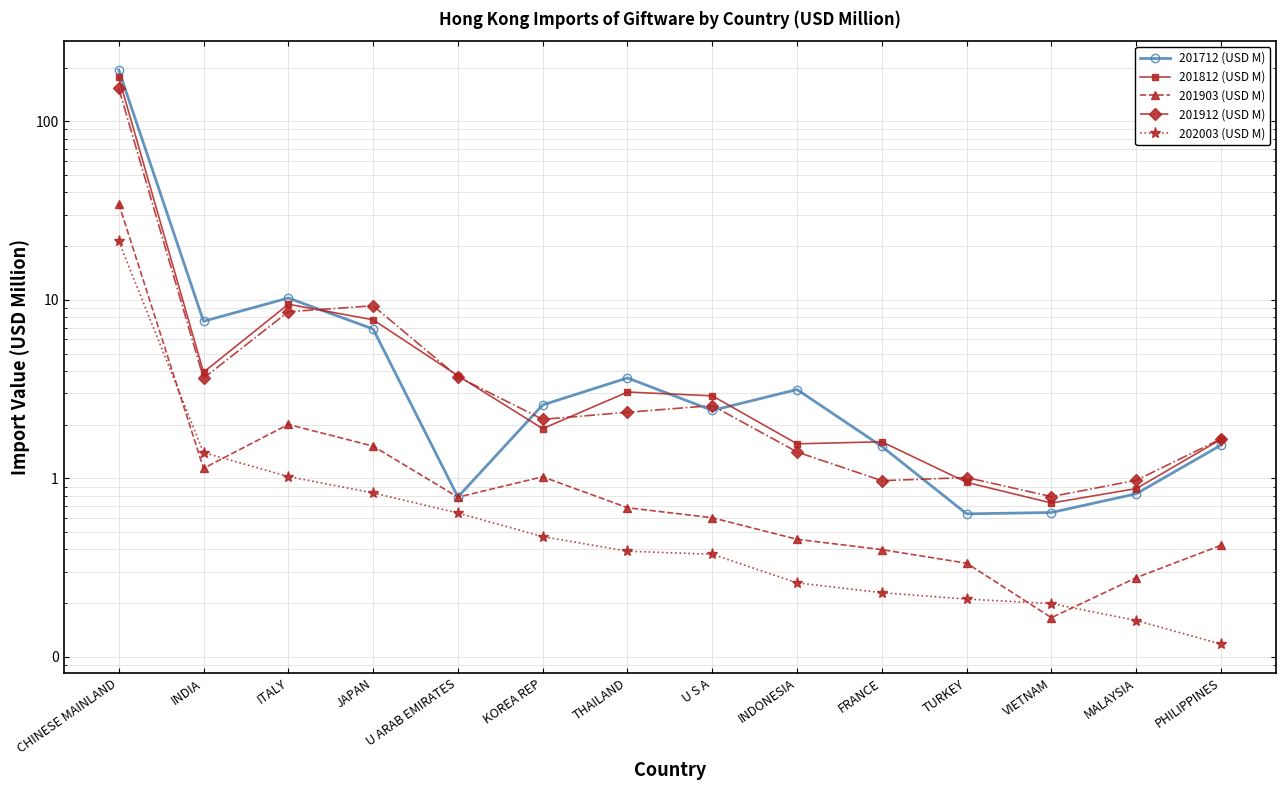

What position from the right is INDONESIA?

6